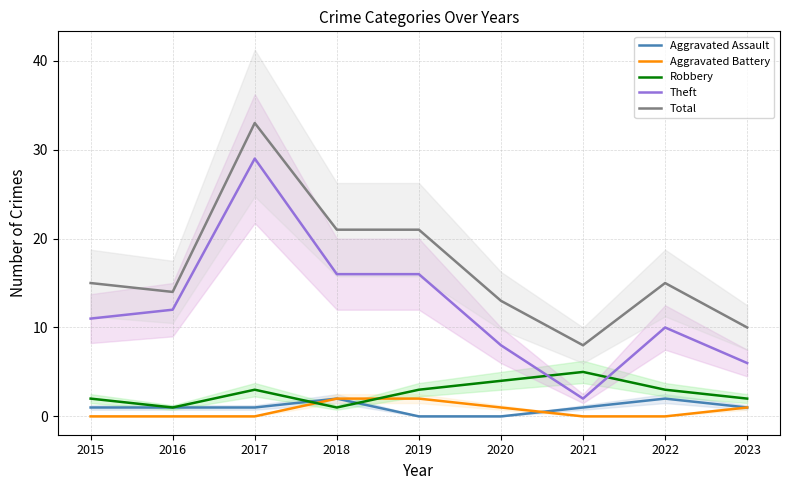

Read the Aggravated Assault value at 2022.

2